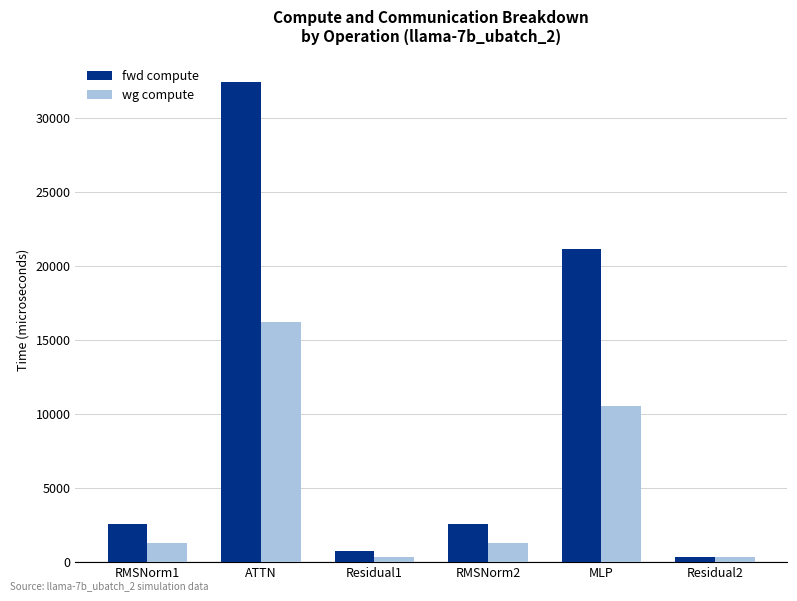

List the series in order of their overall mean, lowest first.

wg compute, fwd compute